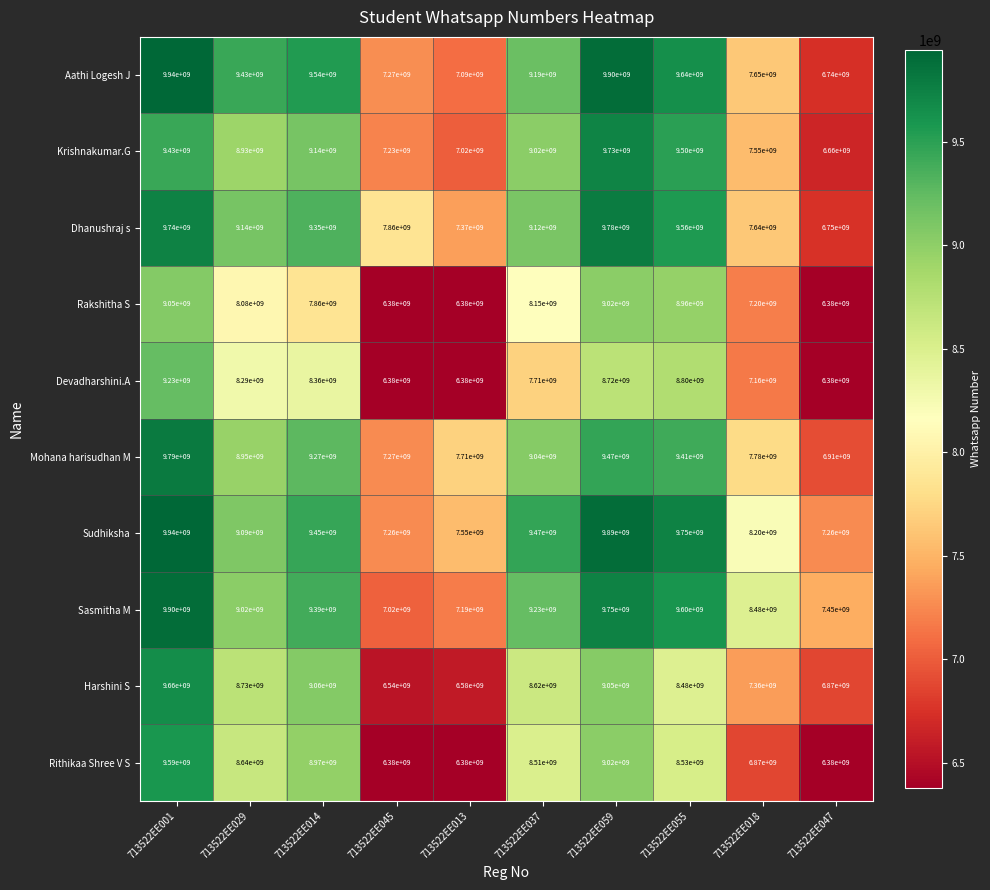

List the labels in order of Krishnakumar.G value, smallest first.

713522EE047, 713522EE013, 713522EE045, 713522EE018, 713522EE029, 713522EE037, 713522EE014, 713522EE001, 713522EE055, 713522EE059